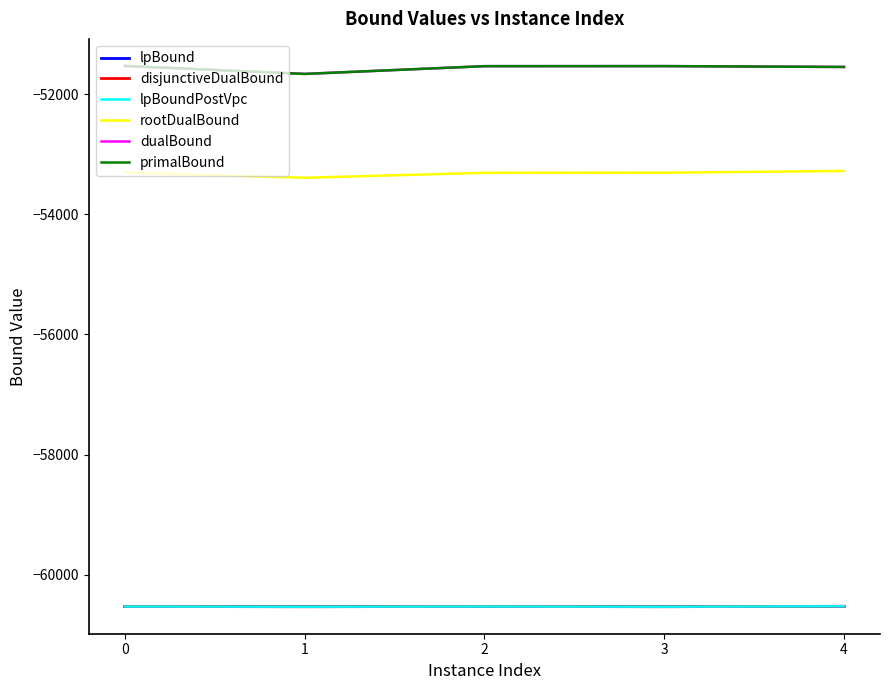

The dualBound series shows -23119.9 at 3. True or false?

False